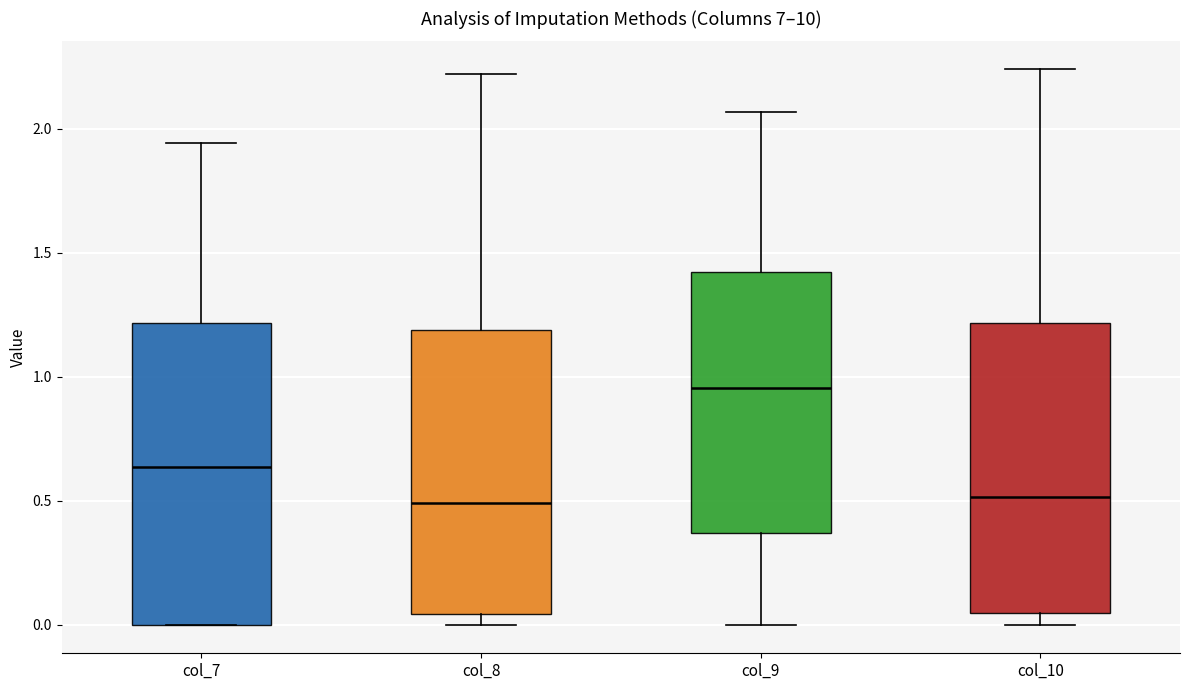

Reading left to right, read every box against the y-axis: the position of its median line, the range the box covers, and the ends of its whiskers. The values are not printed on the chart, so give them approximately, as read against the axis.

col_7: median 0.65, box 0.00 to 1.20, whiskers 0.00 to 1.95
col_8: median 0.50, box 0.05 to 1.20, whiskers 0.00 to 2.20
col_9: median 0.95, box 0.35 to 1.40, whiskers 0.00 to 2.05
col_10: median 0.50, box 0.05 to 1.20, whiskers 0.00 to 2.25